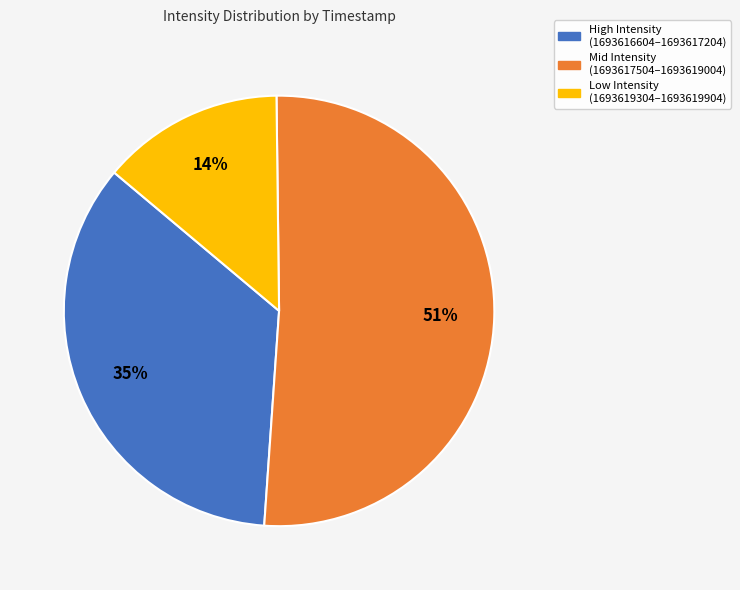

True or false: Low Intensity (1693619304–1693619904) accounts for 14% of the total.

True